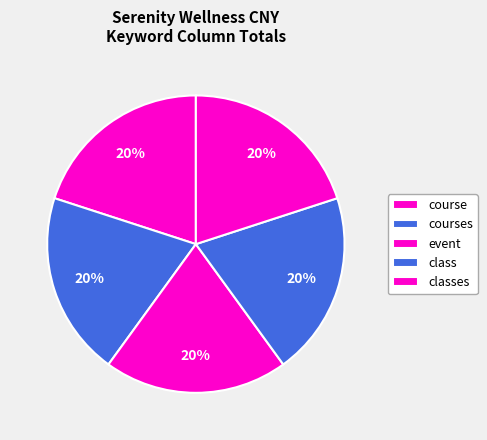

How many slices are in this pie chart?

5